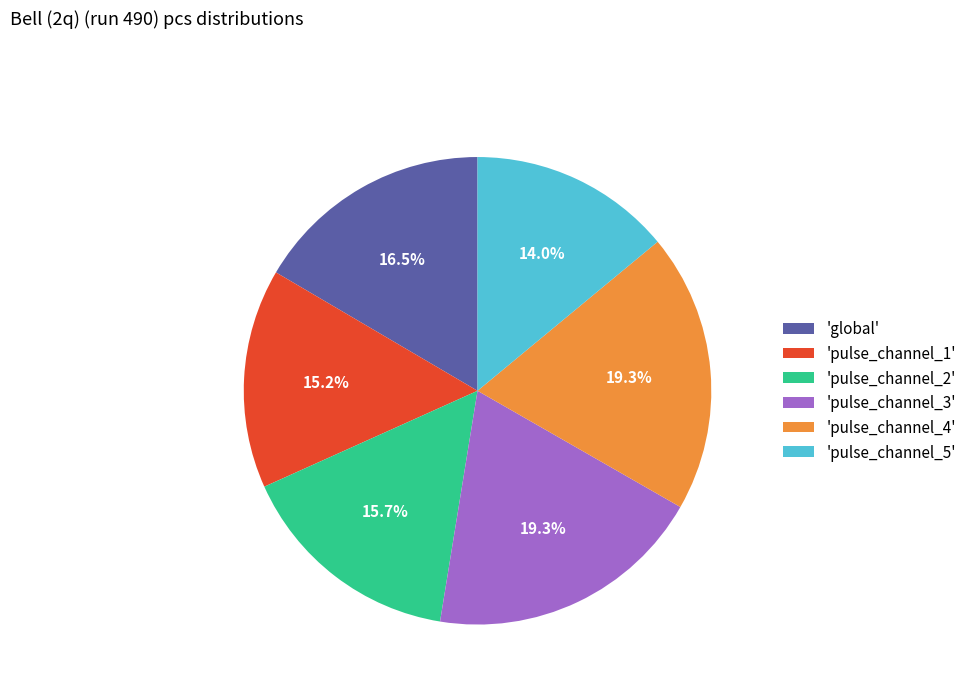

Is there a majority slice in this chart?

No